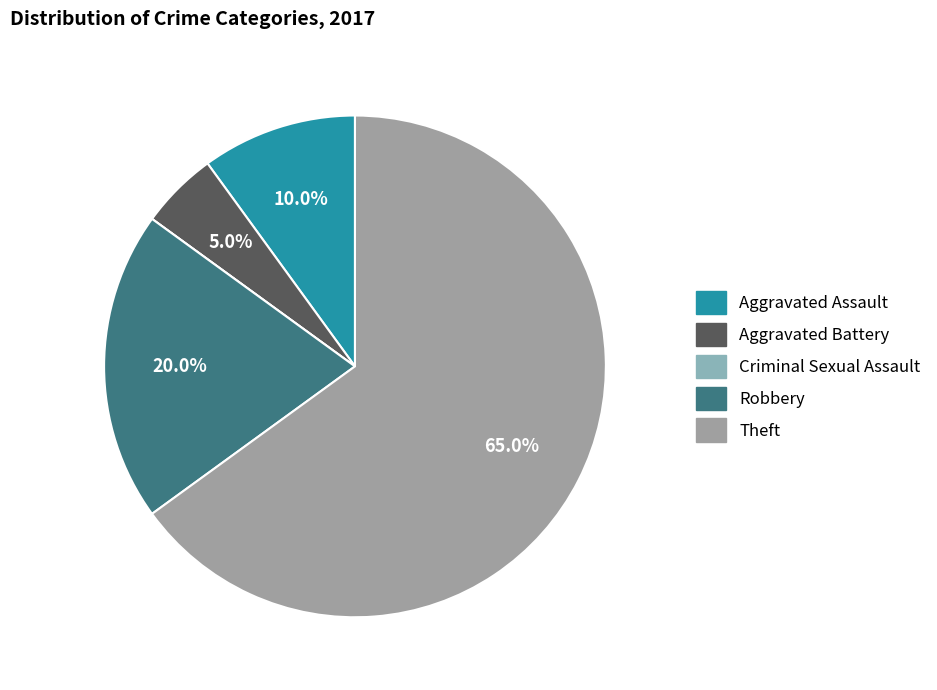

What portion of the pie excludes Theft?

35.0%